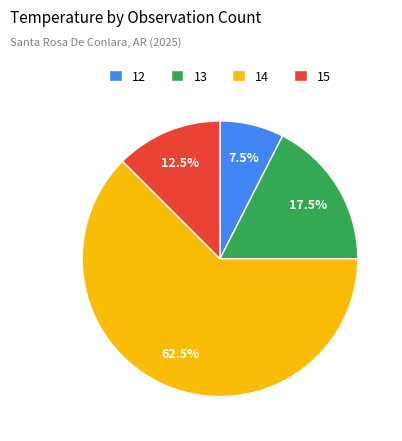

True or false: 14 accounts for 16% of the total.

False